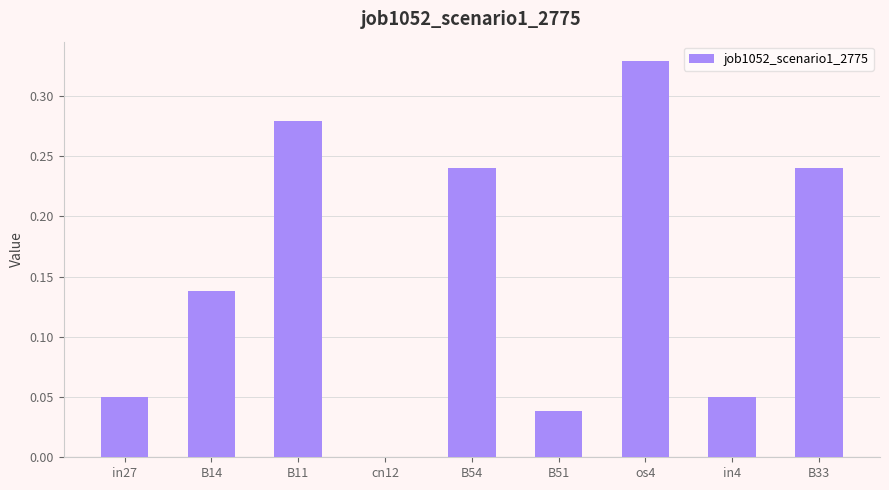

The chart shows a value of 0.0 at in27. True or false?

True